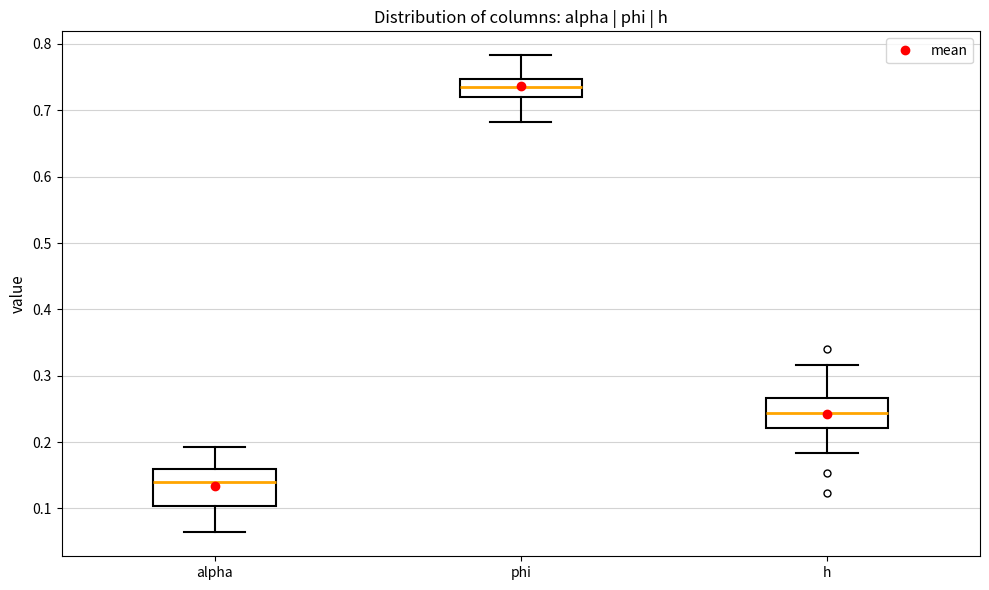

Where does the upper whisker of the box for alpha end on the y-axis? The values are not printed on the chart, so give them approximately, as read against the axis.

0.19